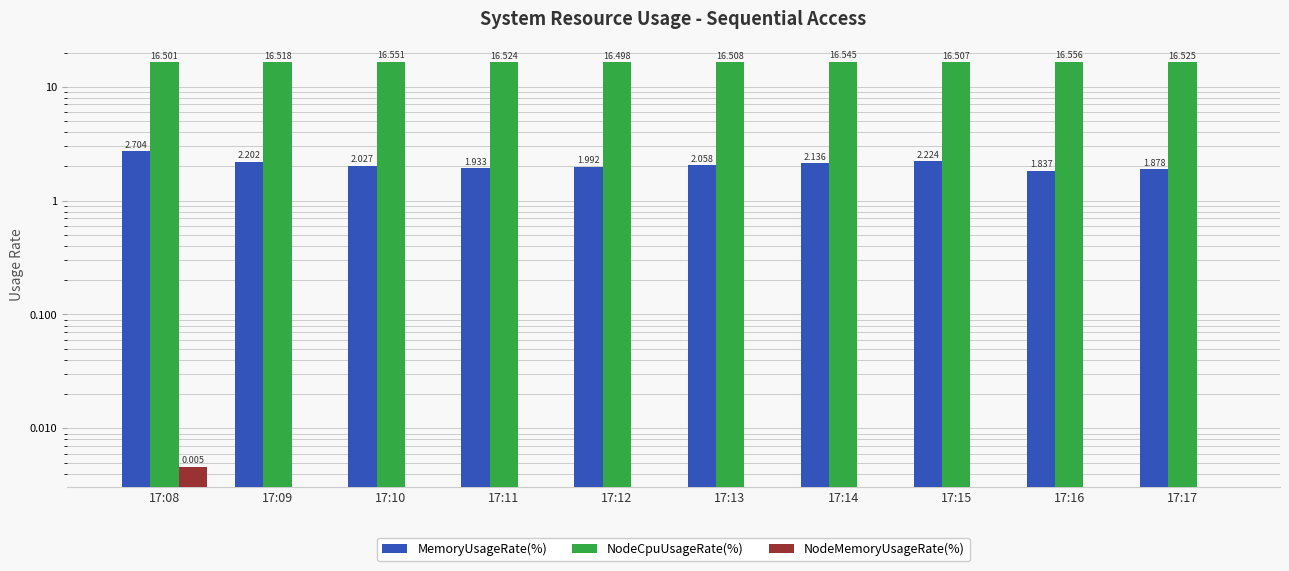

The NodeMemoryUsageRate(%) series shows -0.0 at 17:11. True or false?

False